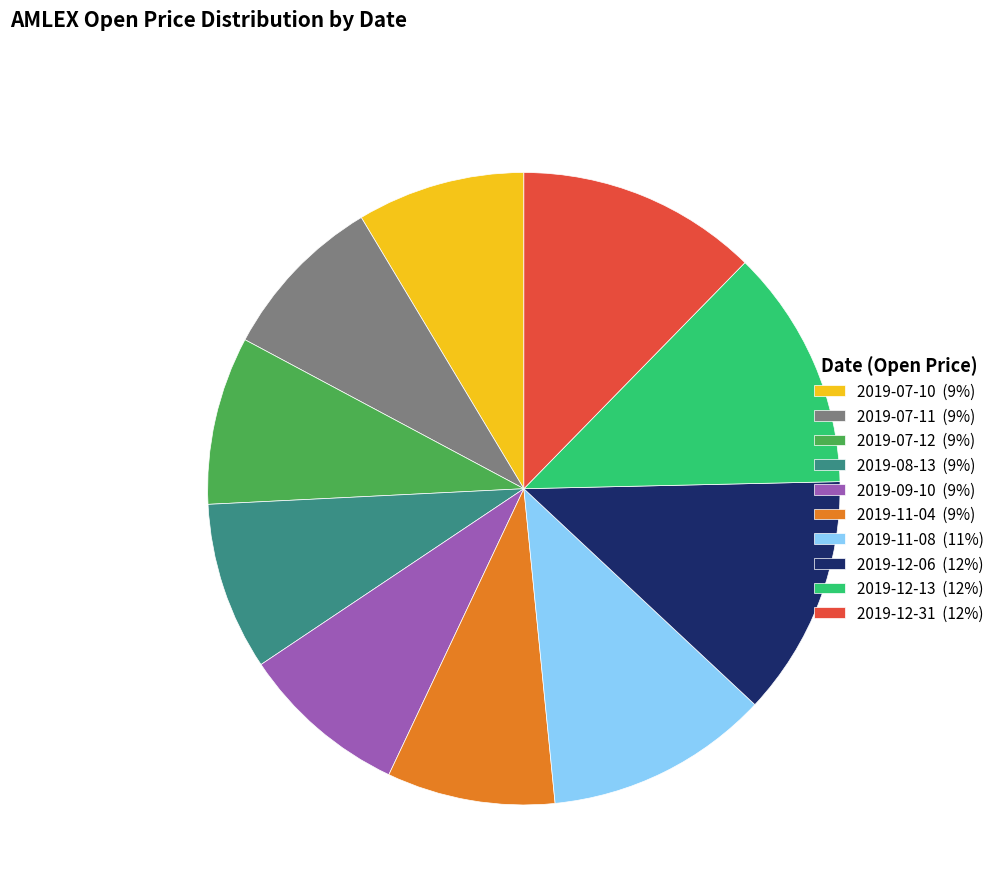

Is the sum of 2019-11-08 (11%) and 2019-11-04 (9%) greater than half?

No